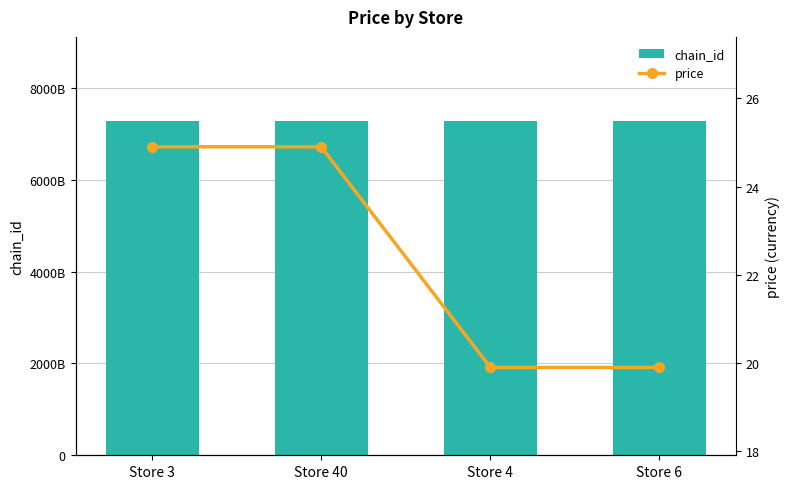

What is the average value of the chain_id series?

7290348599227.0